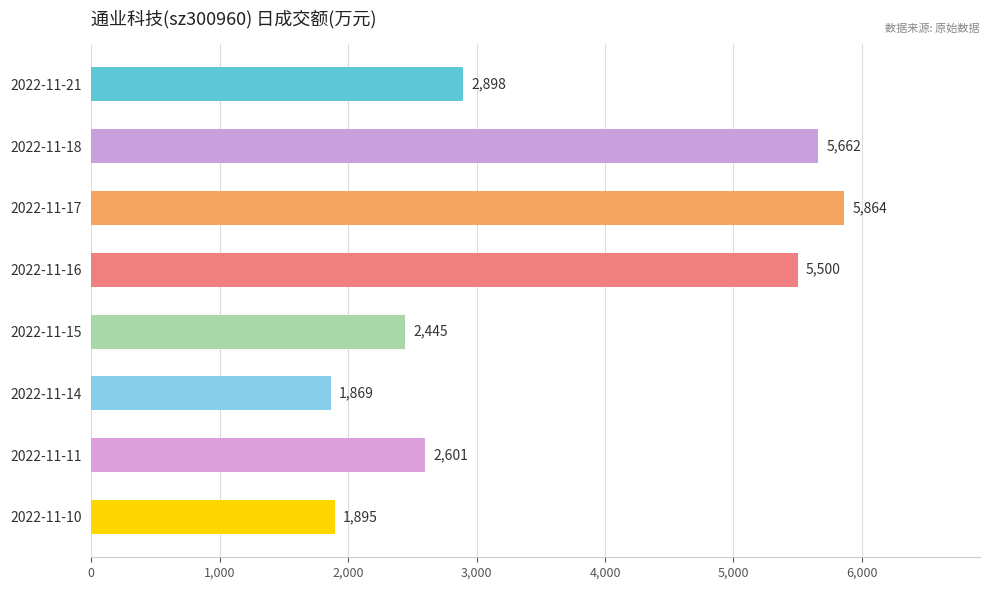

Is it true that the value at 2022-11-14 is 2962?

False